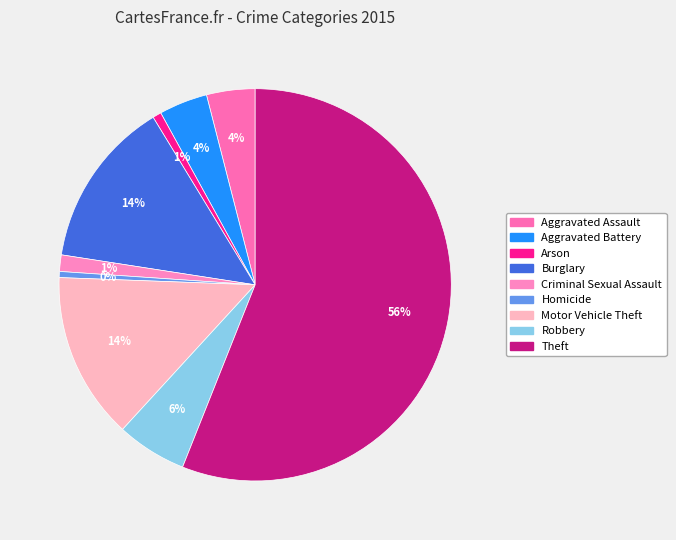

Count the number of slices in the pie.

9